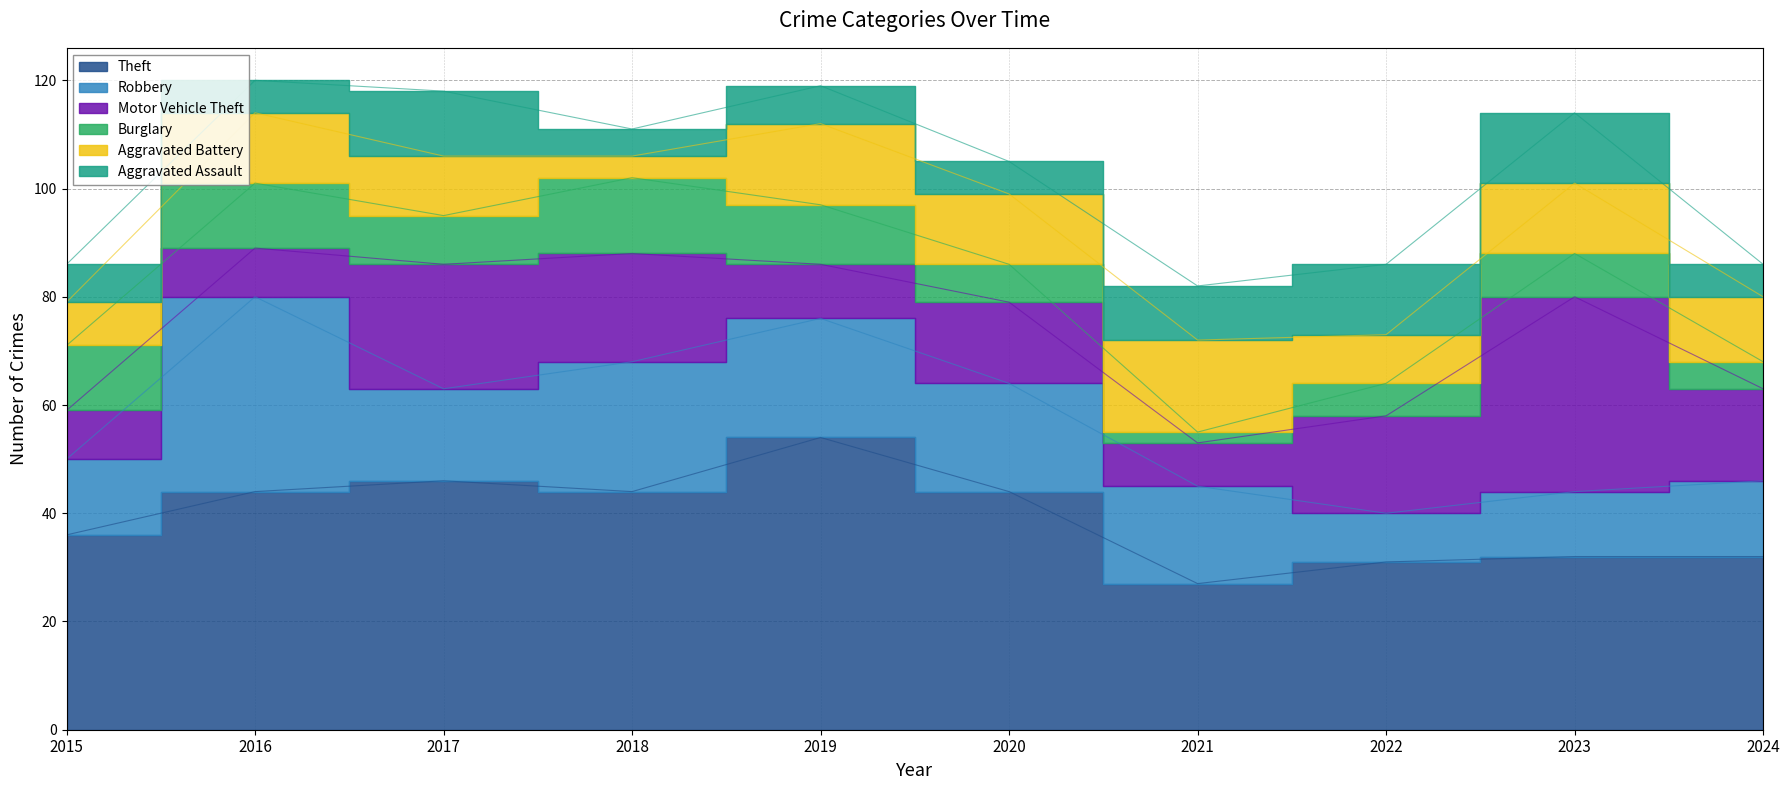

At which category does Motor Vehicle Theft reach its first local peak?

2017